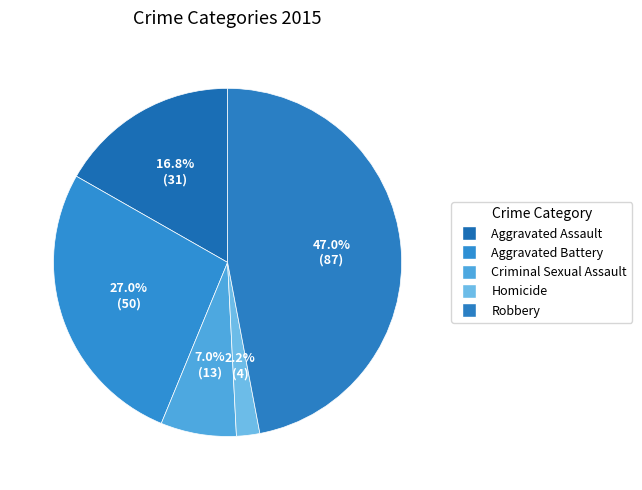

What is the largest slice in the pie chart?

Robbery